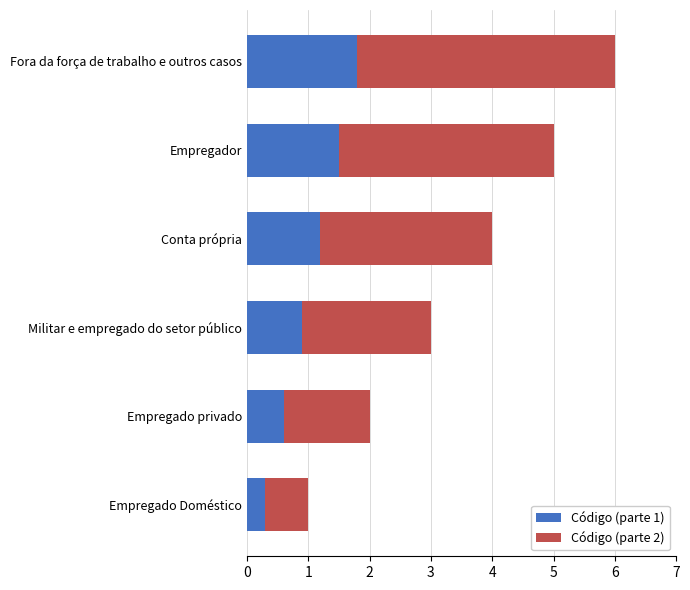

How many data points in Código (parte 1) are less than 1?

3